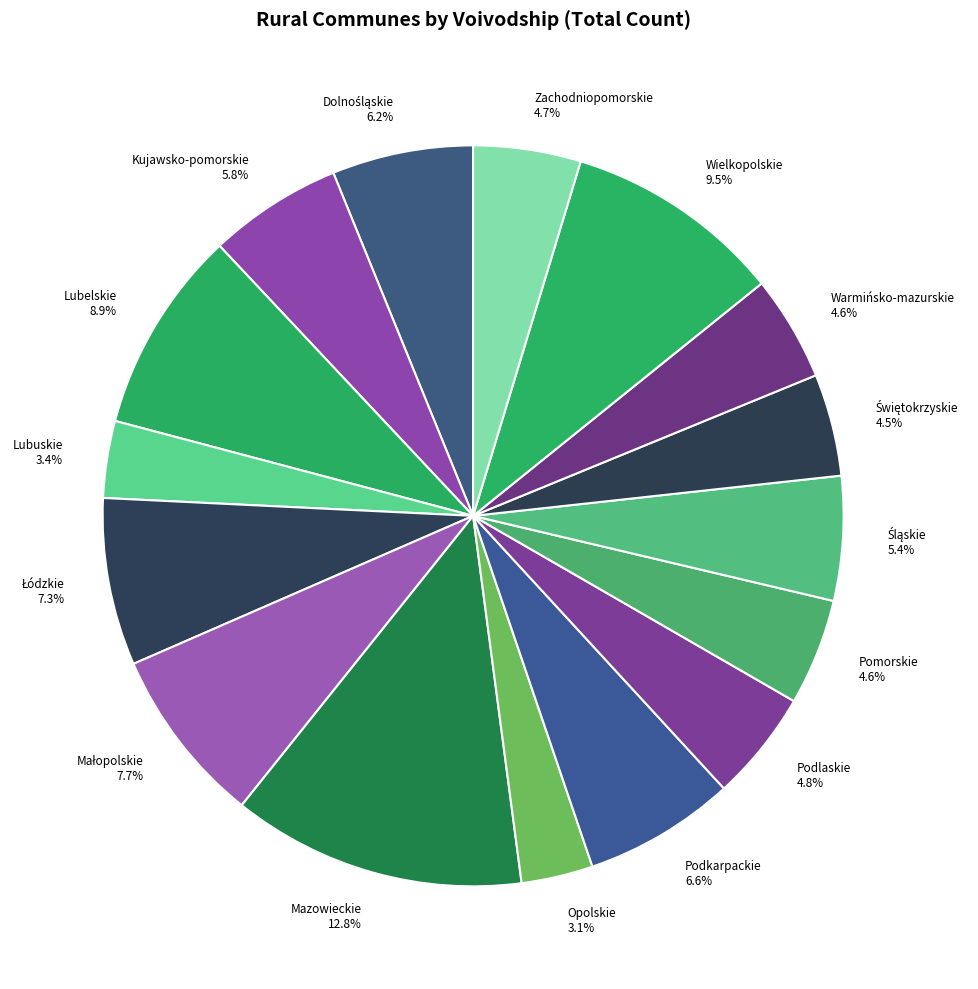

Approximately how many times larger is the value at Opolskie 3.1% compared to Podkarpackie 6.6%?

0.5